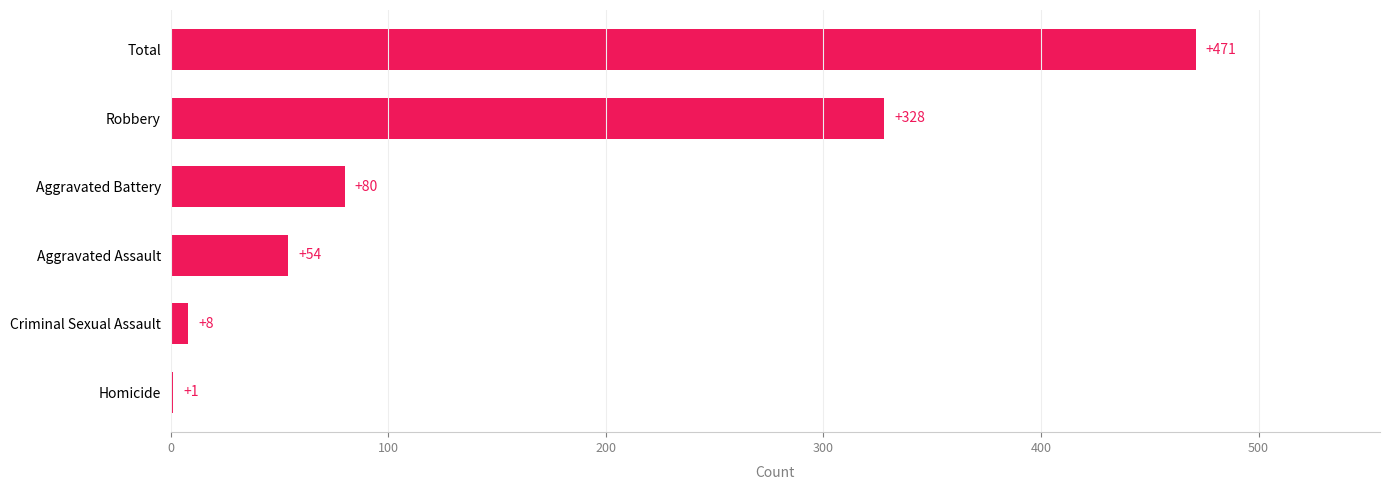

At which category does the chart reach its peak across all series?

Total